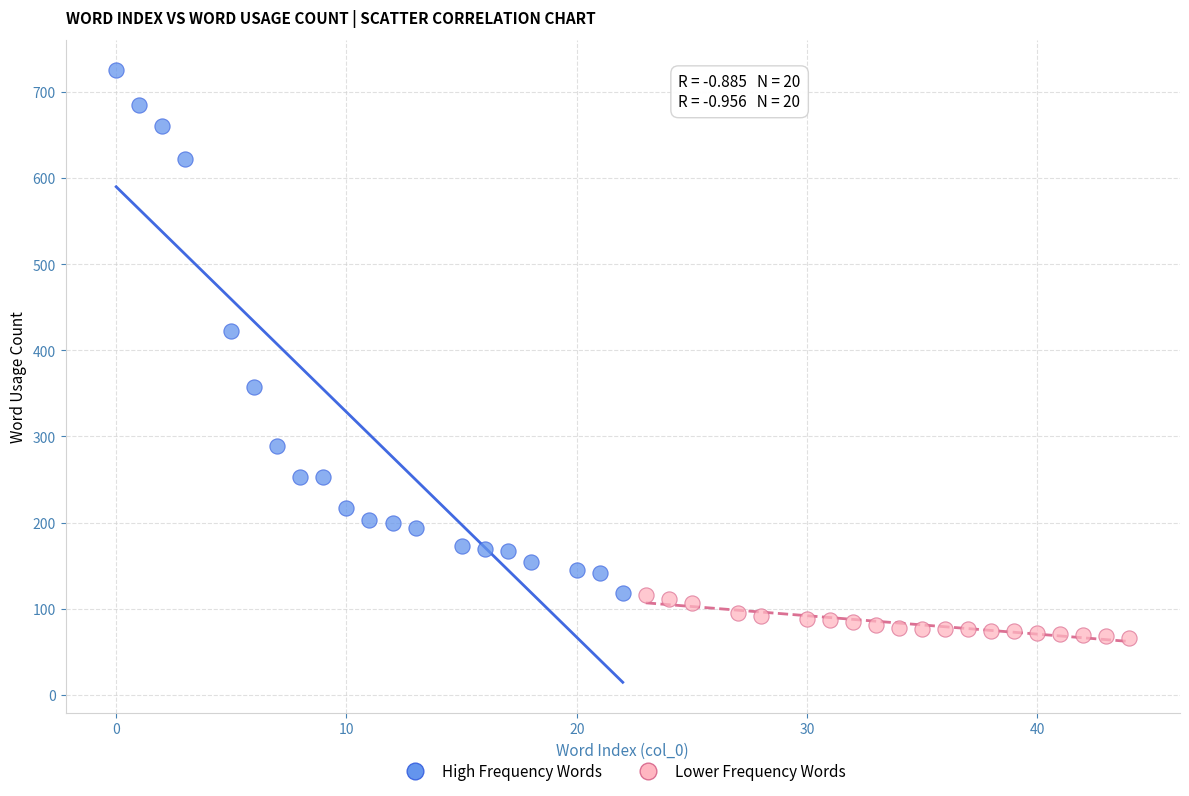

Which series has the largest Y range (max minus min)?

High Frequency Words